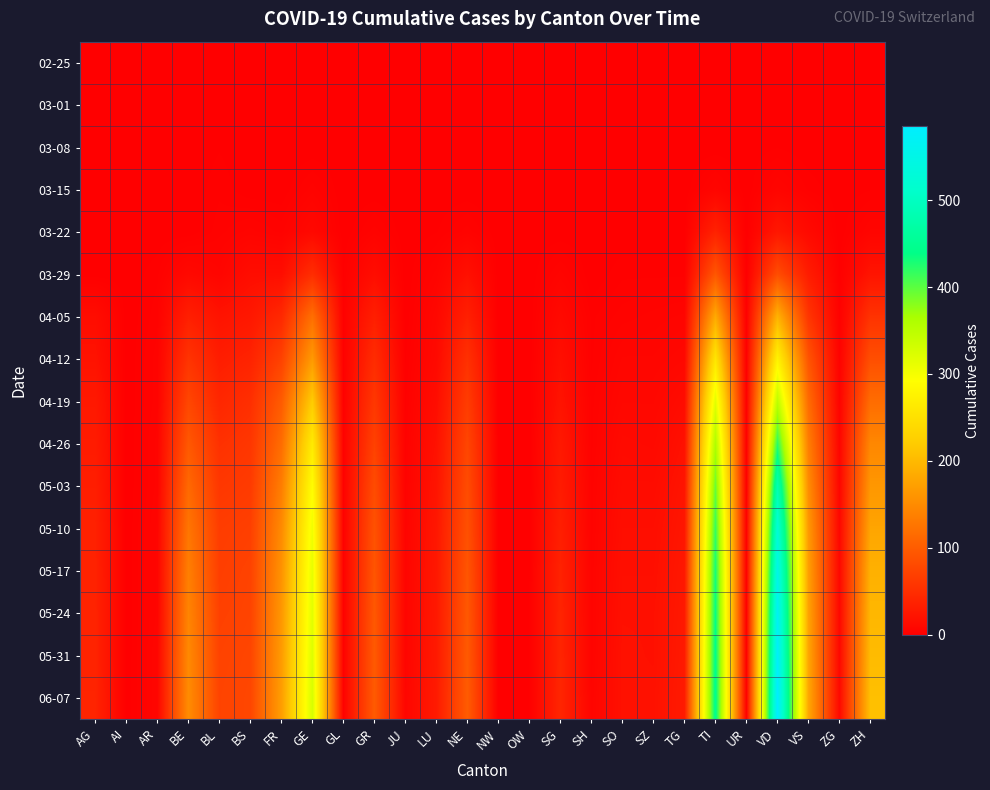

List the series in order of their peak value, lowest first.

02-25, 03-01, 03-08, 03-15, 03-22, 03-29, 04-05, 04-12, 04-19, 04-26, 05-03, 05-10, 05-17, 05-24, 05-31, 06-07